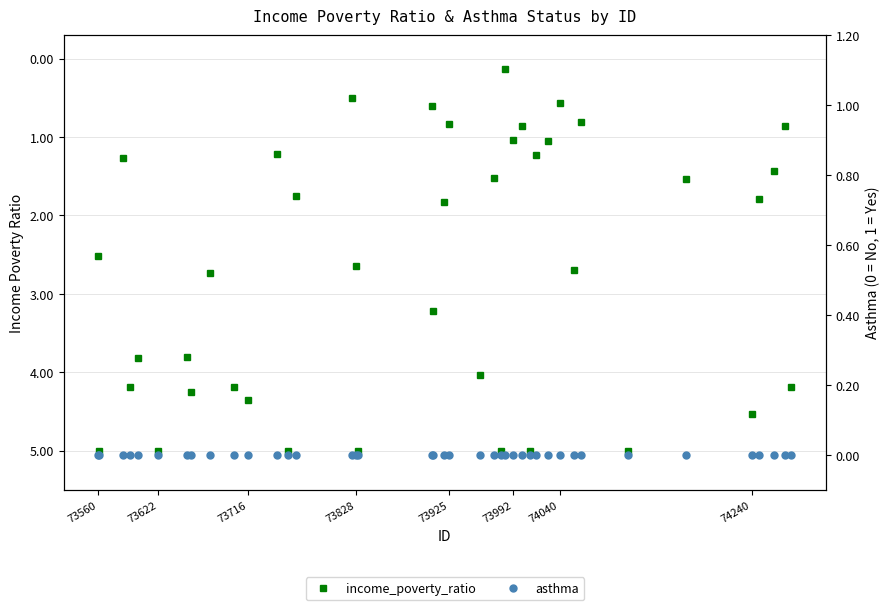

List the series in order of their peak value, lowest first.

asthma, income_poverty_ratio